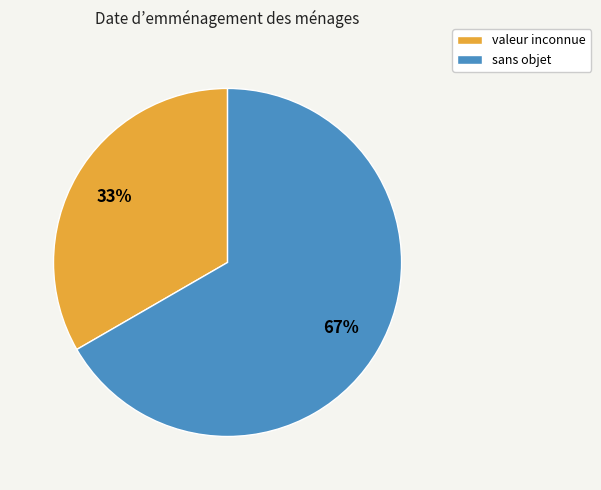

Between sans objet and valeur inconnue, which is larger?

sans objet